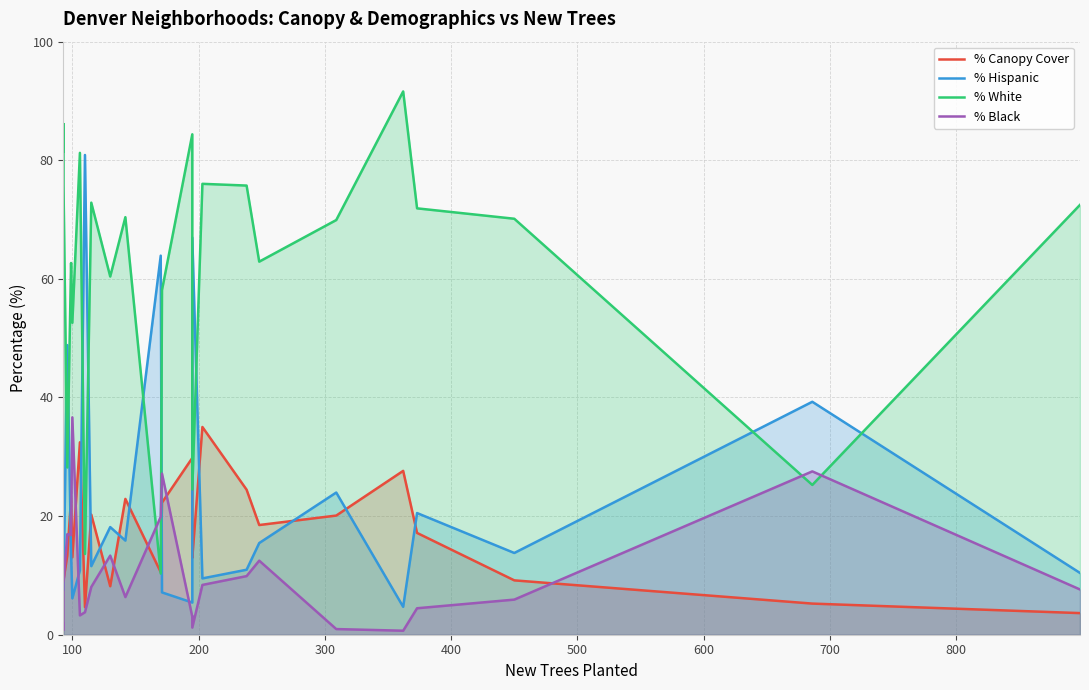

Reading left to right, list all the values displayed in this chart.

% Canopy Cover: 22.5	23.8	9.2	13.3	23.0	13.1	32.4	4.6	20.3	8.2	22.9	10.5	22.3	29.8	17.2	12.9	35.0	24.5	18.5	20.1	27.6	17.2	9.2	5.3	3.6
% Hispanic: 10.6	7.6	8.1	48.8	13.8	6.1	10.9	80.9	11.6	18.2	15.9	63.9	7.1	5.4	47.1	67.0	9.5	11.0	15.5	24.0	4.7	20.5	13.8	39.3	10.4
% White: 81.5	86.1	75.8	28.2	62.7	52.6	81.3	13.6	72.9	60.4	70.4	10.3	58.1	84.4	44.3	24.5	76.0	75.7	62.9	69.9	91.6	71.9	70.1	25.3	72.5
% Black: 1.9	0.8	8.6	17.0	16.8	36.7	3.3	3.8	8.1	13.3	6.3	19.9	27.2	3.0	3.1	1.2	8.4	9.9	12.5	1.0	0.7	4.5	5.9	27.5	7.6